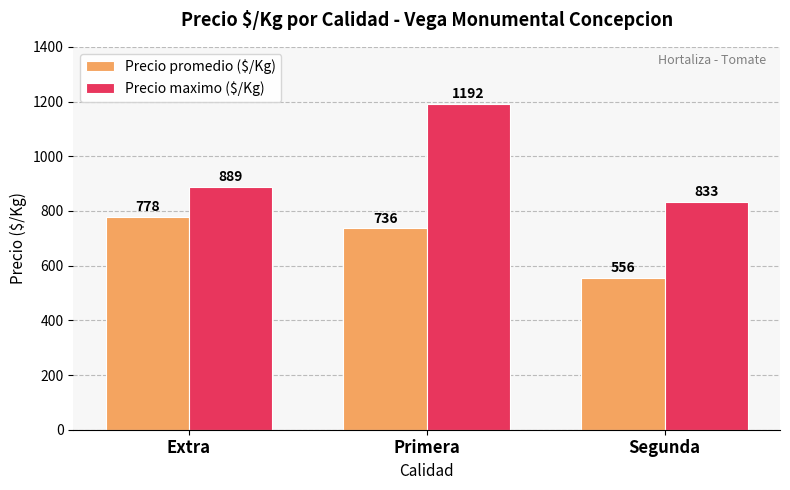

Is the value of Precio maximo ($/Kg) at Primera greater than the value of Precio promedio ($/Kg) at Primera?

Yes